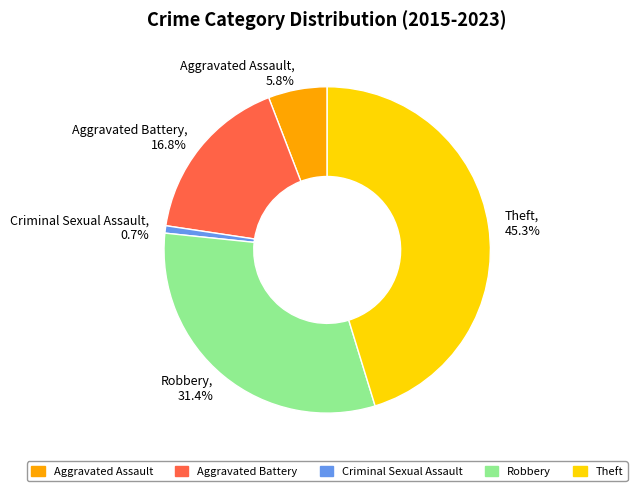

To the nearest percent, what is the difference between the largest and smallest slice percentages?

45%